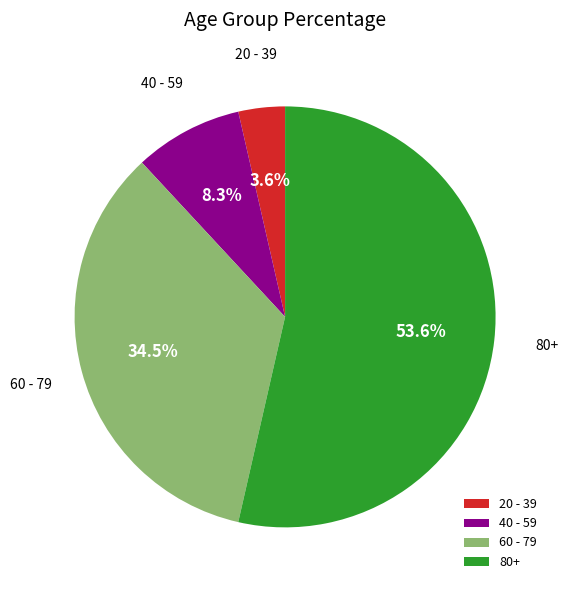

What percentage is NOT represented by 60 - 79?

65.5%